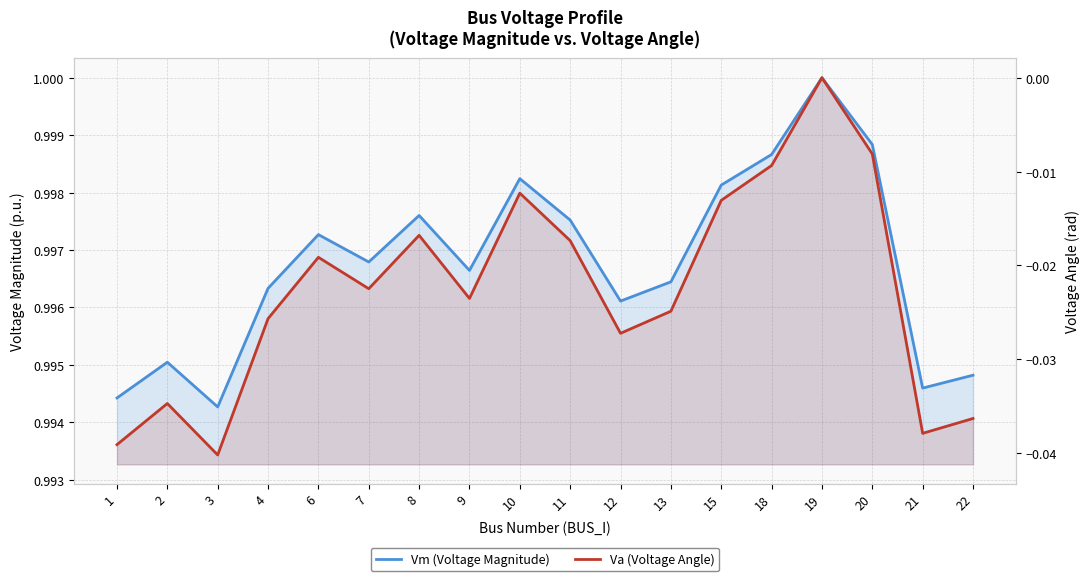

Reading left to right, what are all the values shown in this chart?

Vm (Voltage Magnitude): 1.0	1.0	1.0	1.0	1.0	1.0	1.0	1.0	1.0	1.0	1.0	1.0	1.0	1.0	1.0	1.0	1.0	1.0
Va (Voltage Angle): -0.0	-0.0	-0.0	-0.0	-0.0	-0.0	-0.0	-0.0	-0.0	-0.0	-0.0	-0.0	-0.0	-0.0	0.0	-0.0	-0.0	-0.0